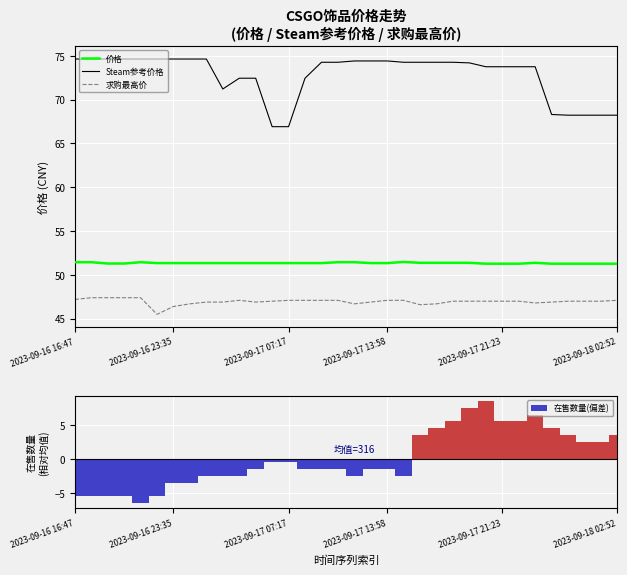

The 价格 series shows 76.2 at 8. True or false?

False